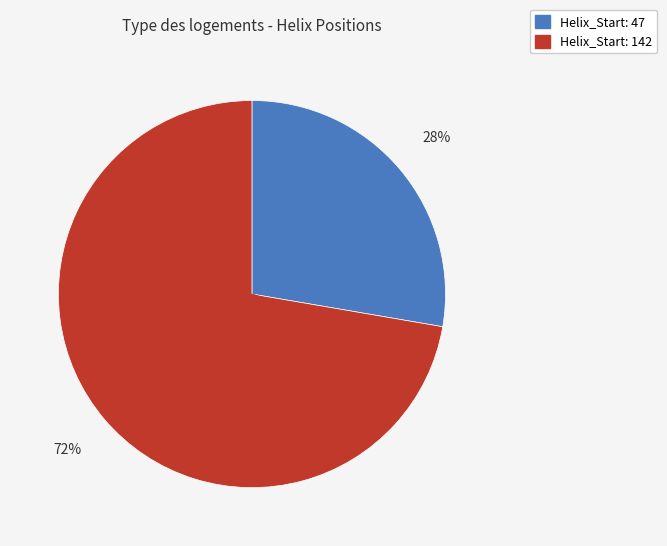

Is there a majority slice in this chart?

Yes